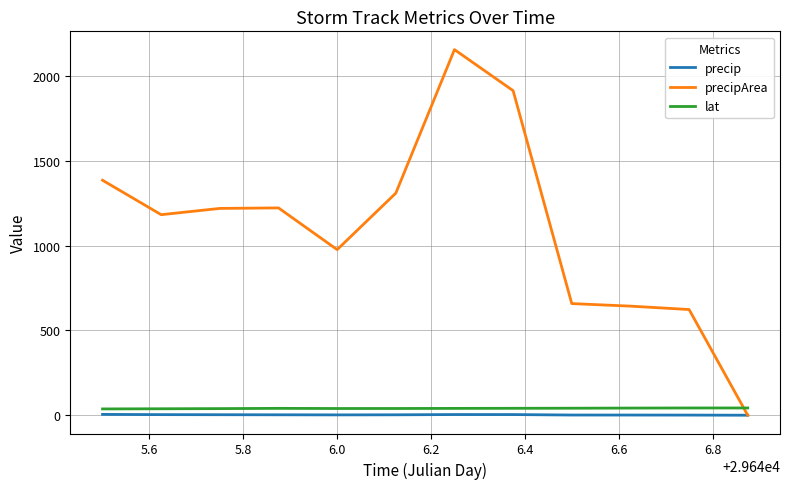

True or false: lat and precip intersect in this chart.

False